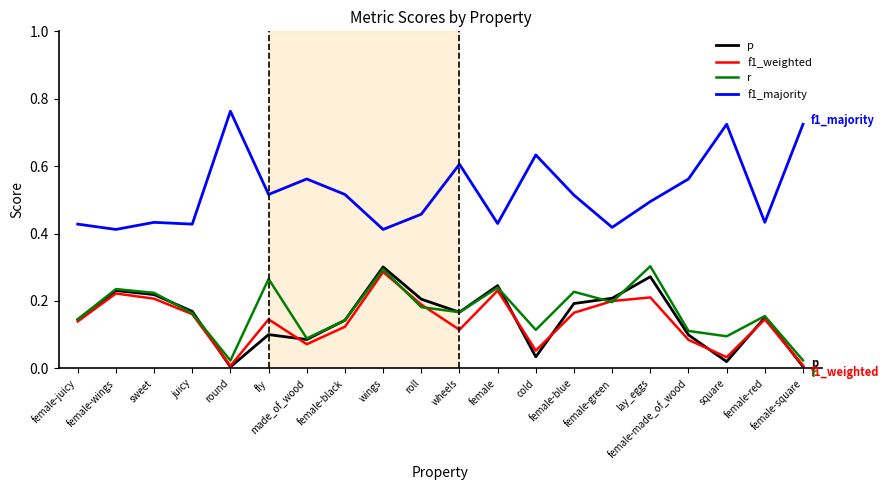

True or false: r and f1_majority intersect in this chart.

False